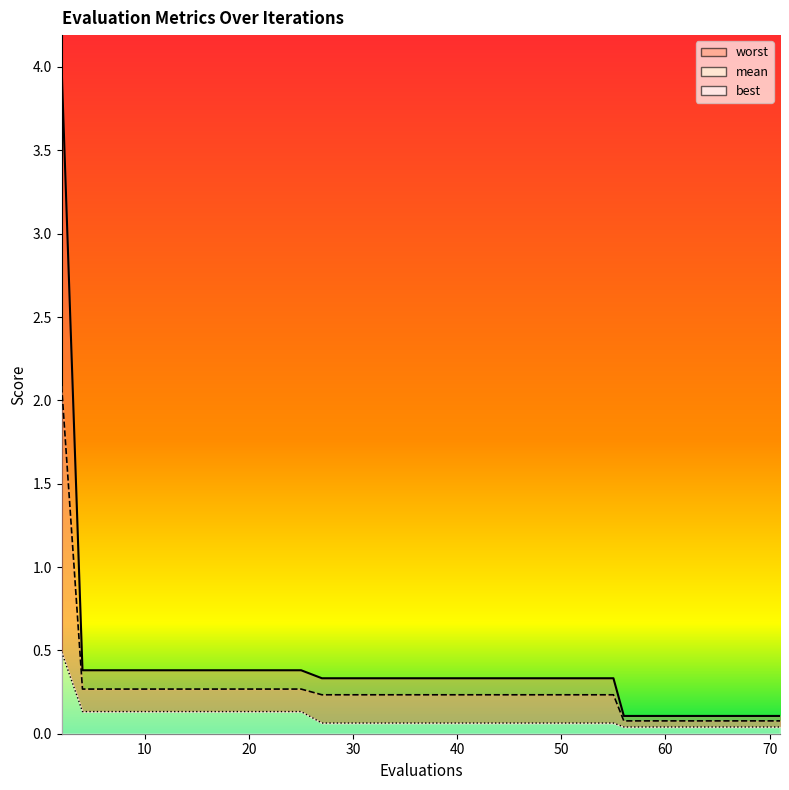

True or false: mean and best cross at least once.

False